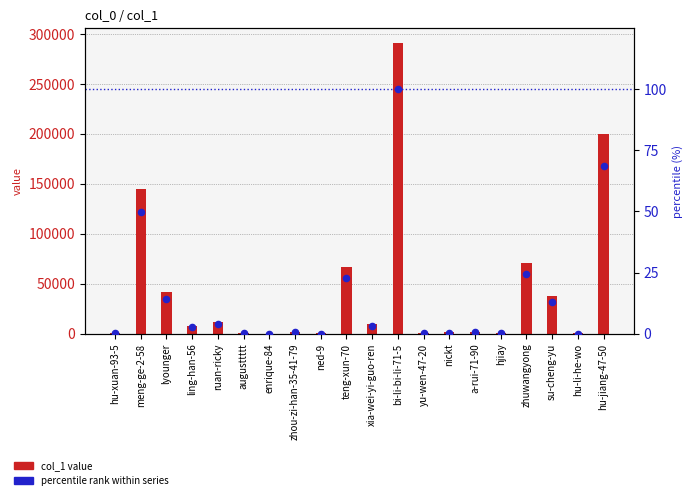

At which category is the sum across all series the highest?

bi-li-bi-li-71-5